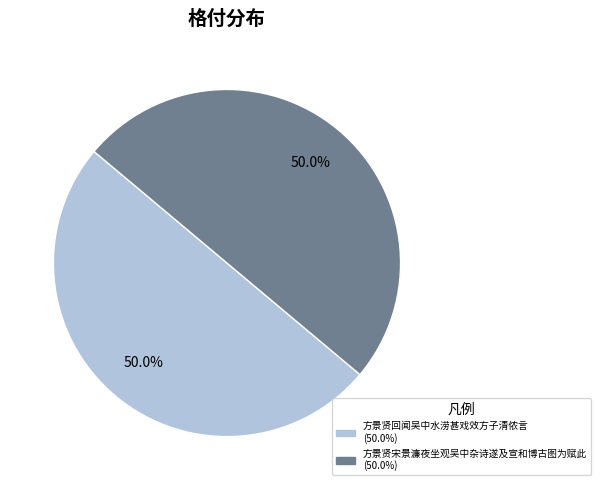

What is the ratio of the value at 方景贤宋景濂夜坐观吴中杂诗遂及宣和博古图为赋此 to the value at 方景贤回闻吴中水涝甚戏效方子清侬言?

1.0